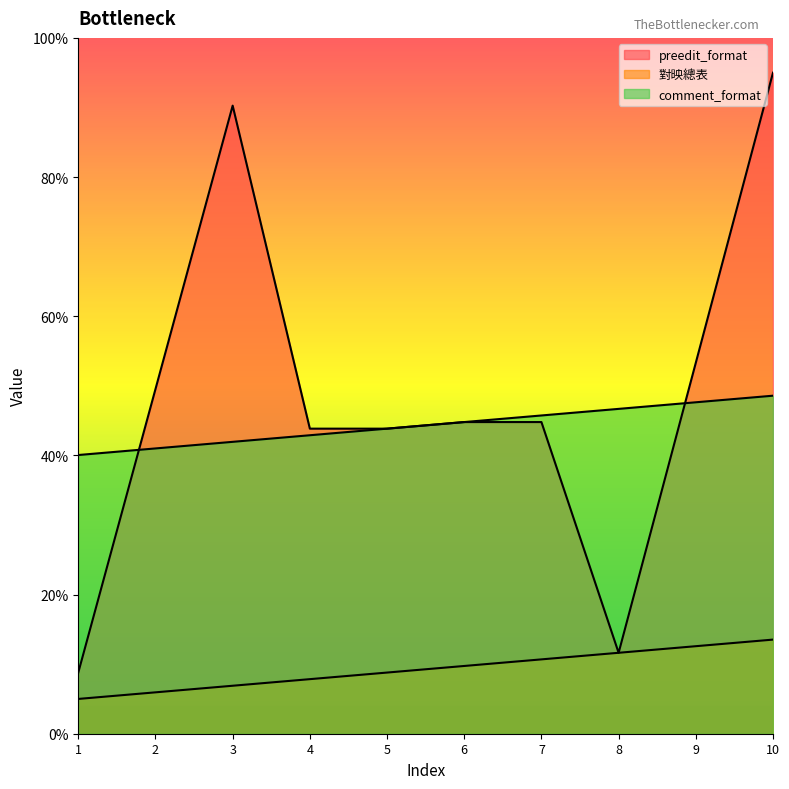

What is the value of the preedit_format point at the 3rd from the left?

90.3